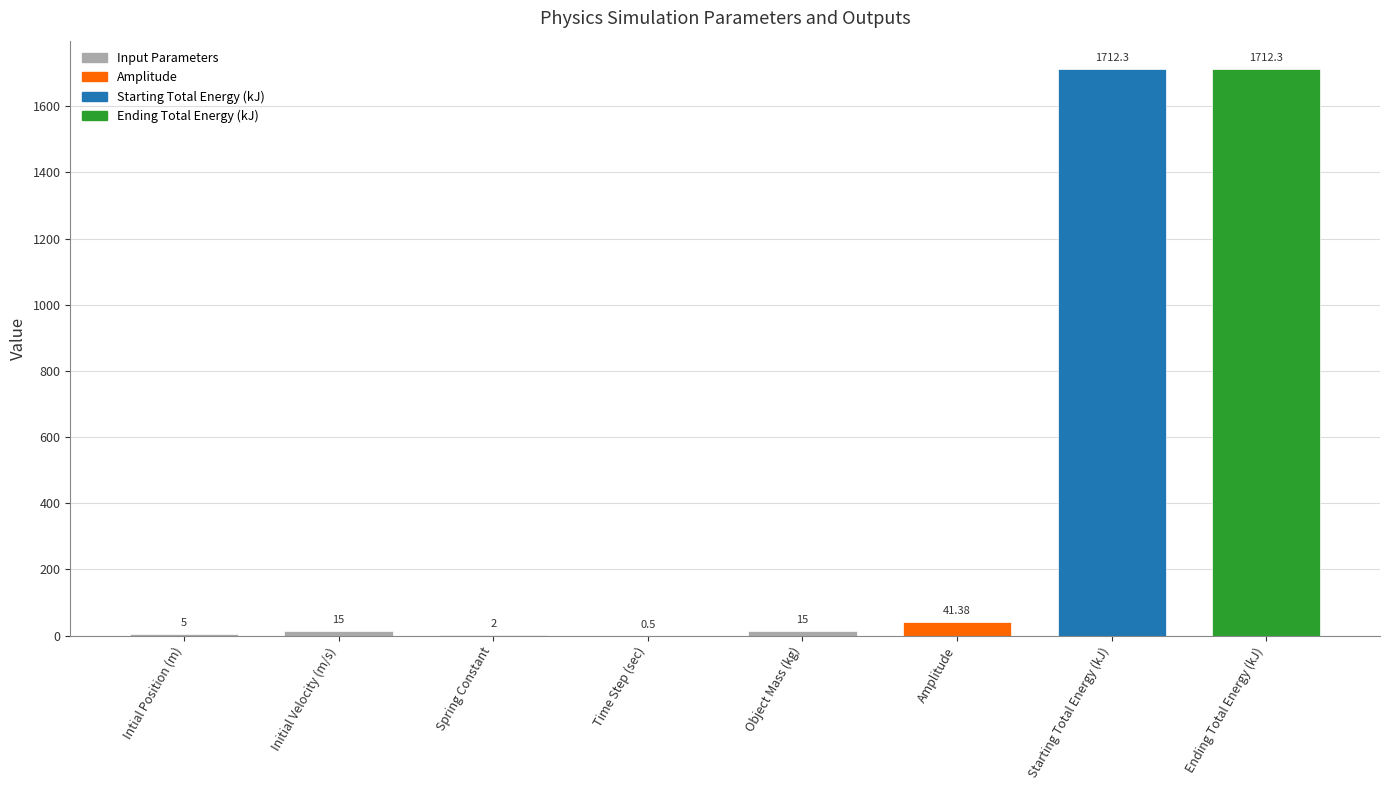

Is it true that the value at Object Mass (kg) is 15.0?

True